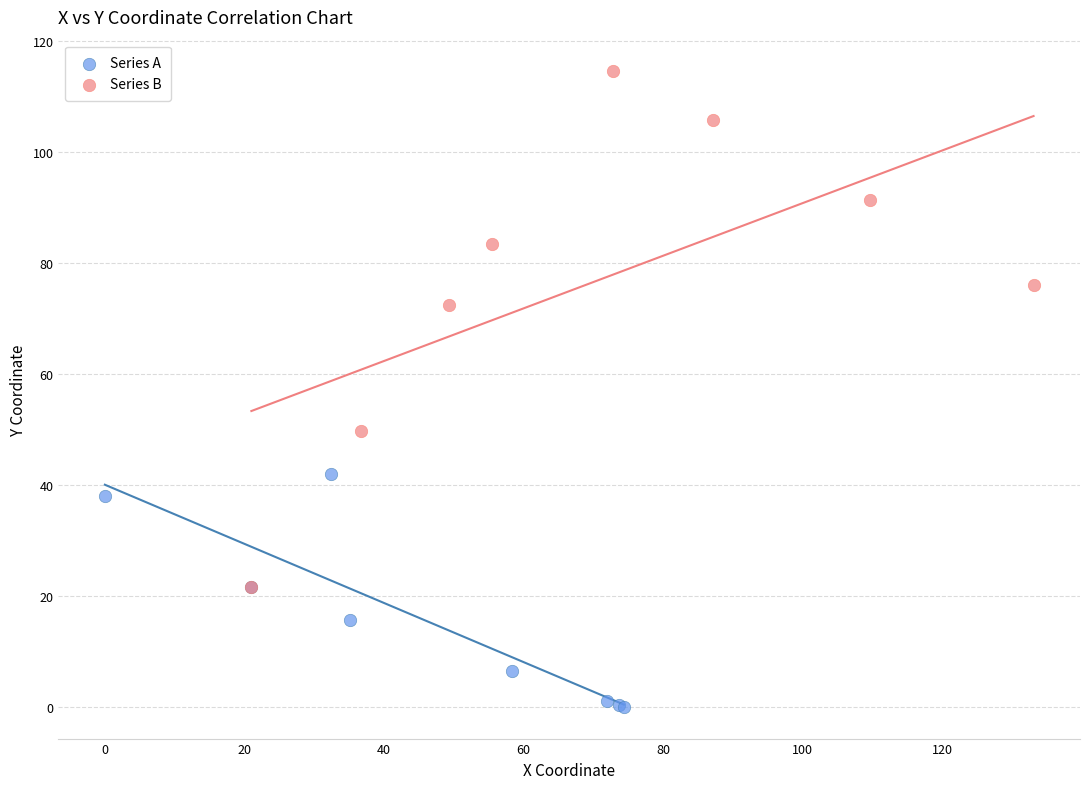

Which series reaches the minimum Y coordinate?

Series A